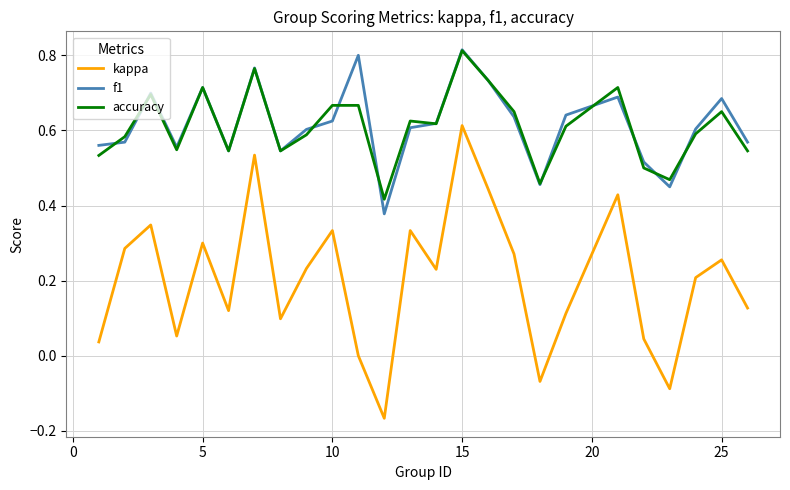

True or false: f1 and kappa cross at least once.

False